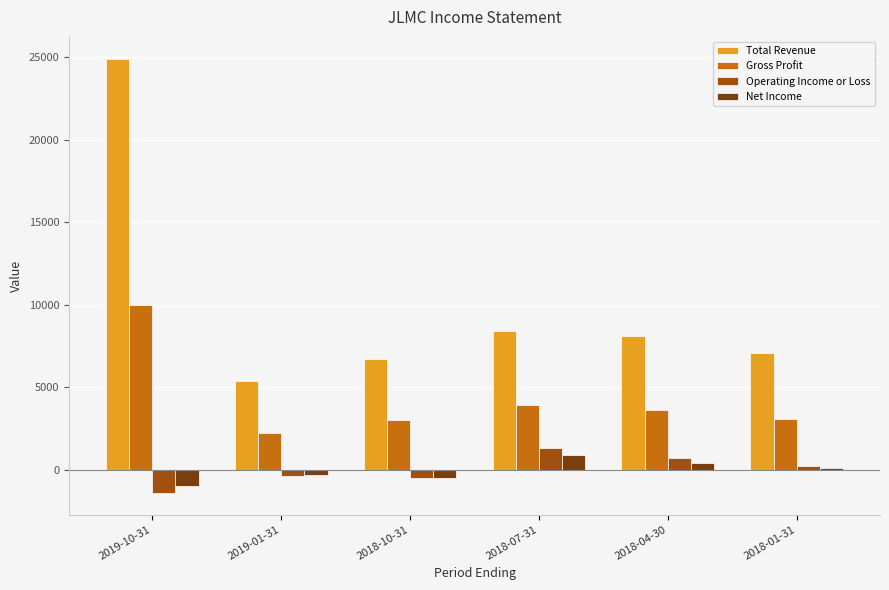

Read the Net Income value at 2018-01-31, to the nearest 100.

100